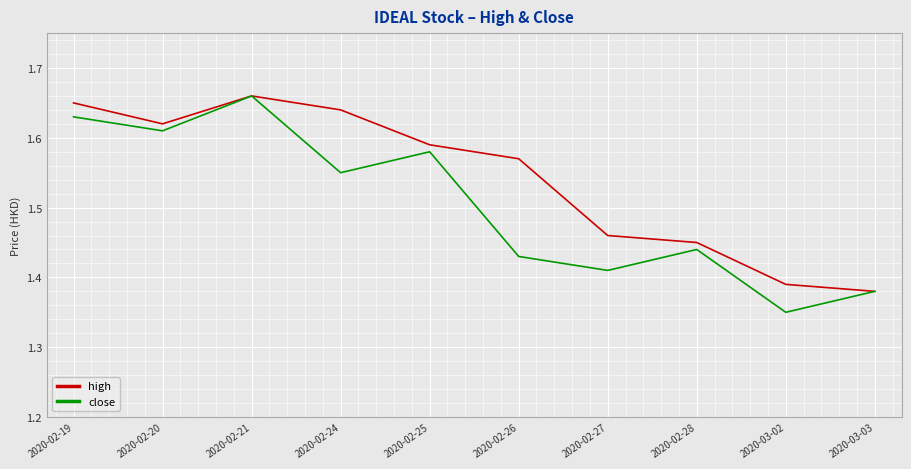

Which label corresponds to the smallest value in the chart?

2020-03-02